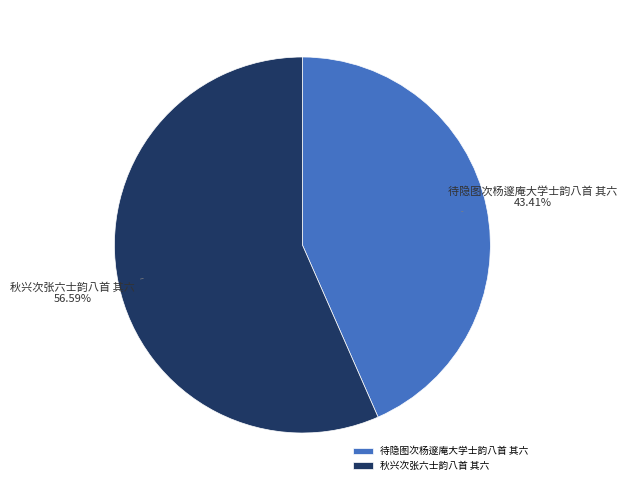

Which category has the biggest portion of the pie?

秋兴次张六士韵八首 其六